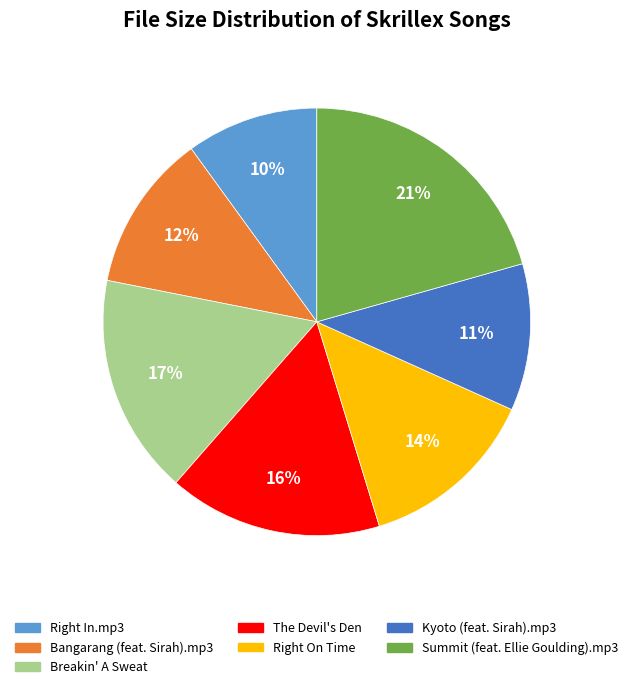

Count the number of slices in the pie.

7